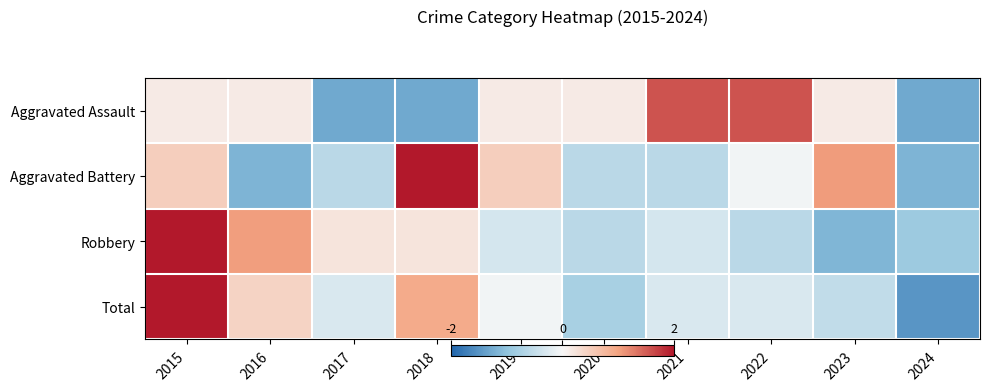

At how many categories does at least one series exceed 0?

9